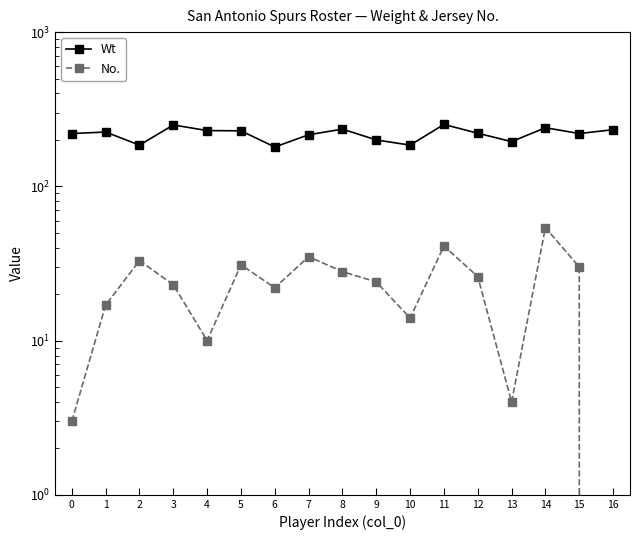

Rank the series at 3 from highest to lowest value.

Wt, No.